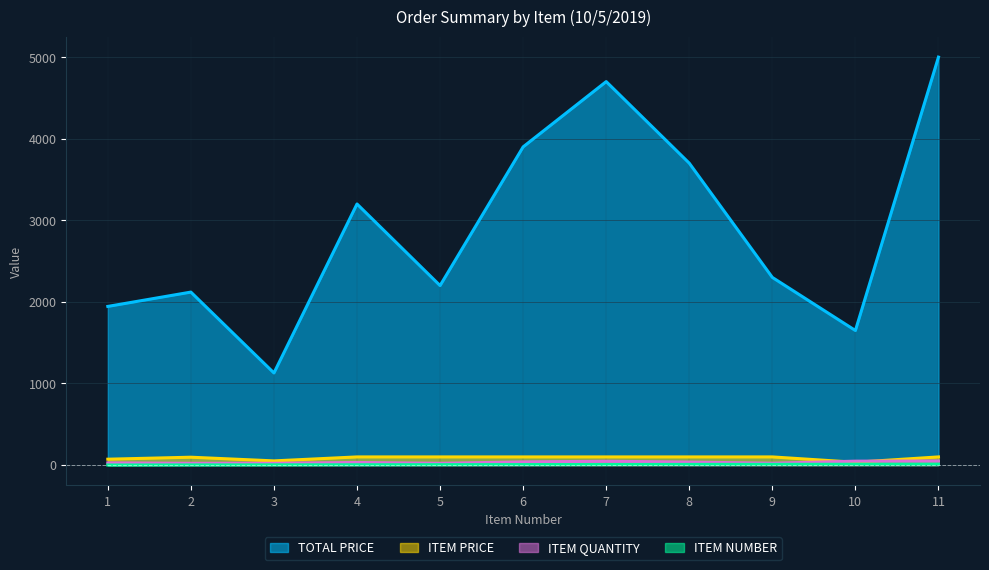

In TOTAL PRICE, how many points are lower than both neighbors (excluding endpoints)?

3